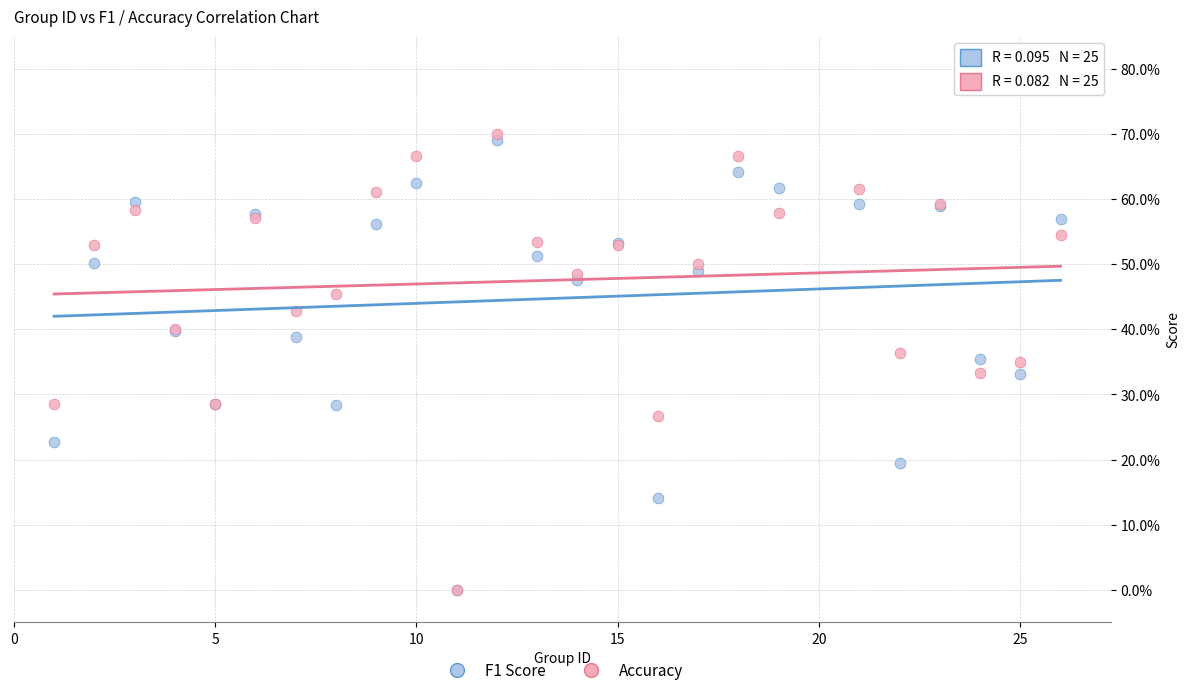

What are all the series names shown in the legend?

F1 Score, Accuracy